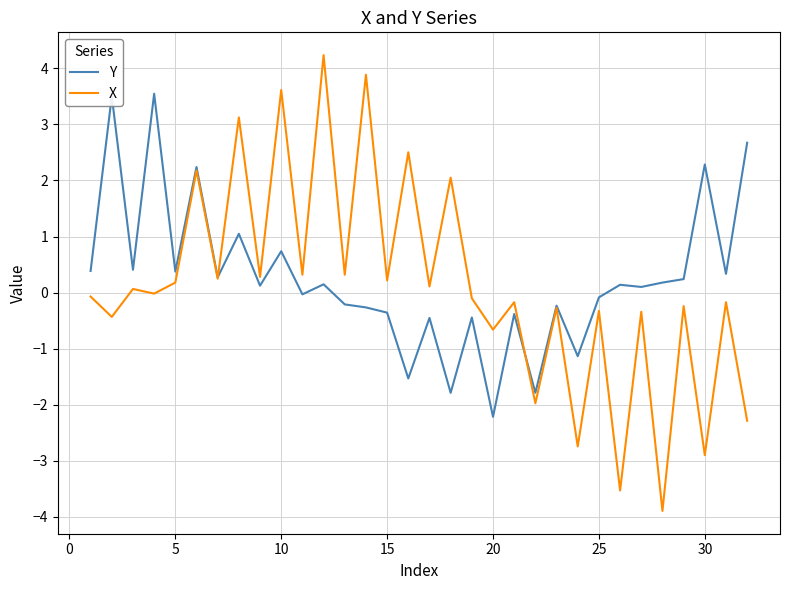

What is the minimum value for X?

-3.9